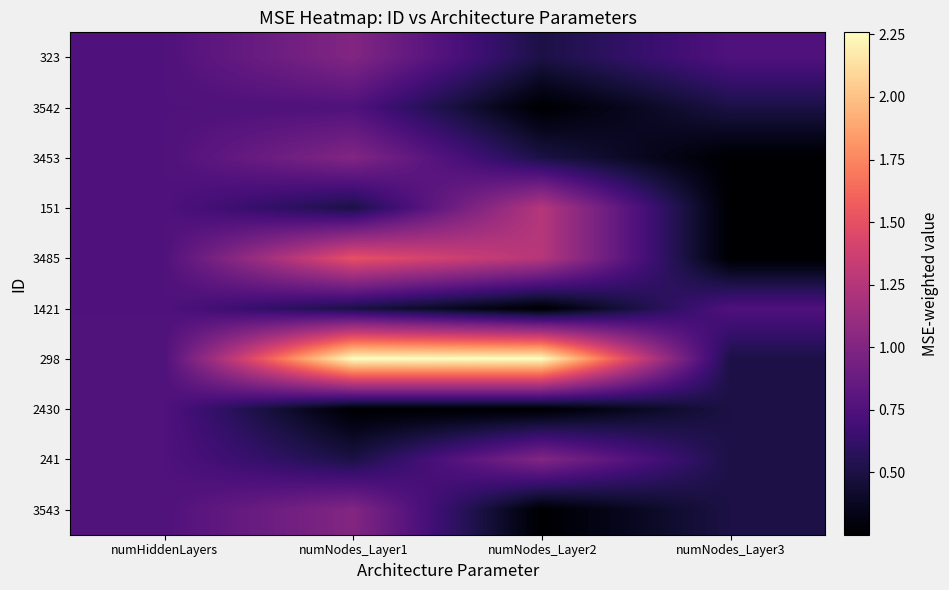

Which category has the lowest value across all series?

numNodes_Layer2